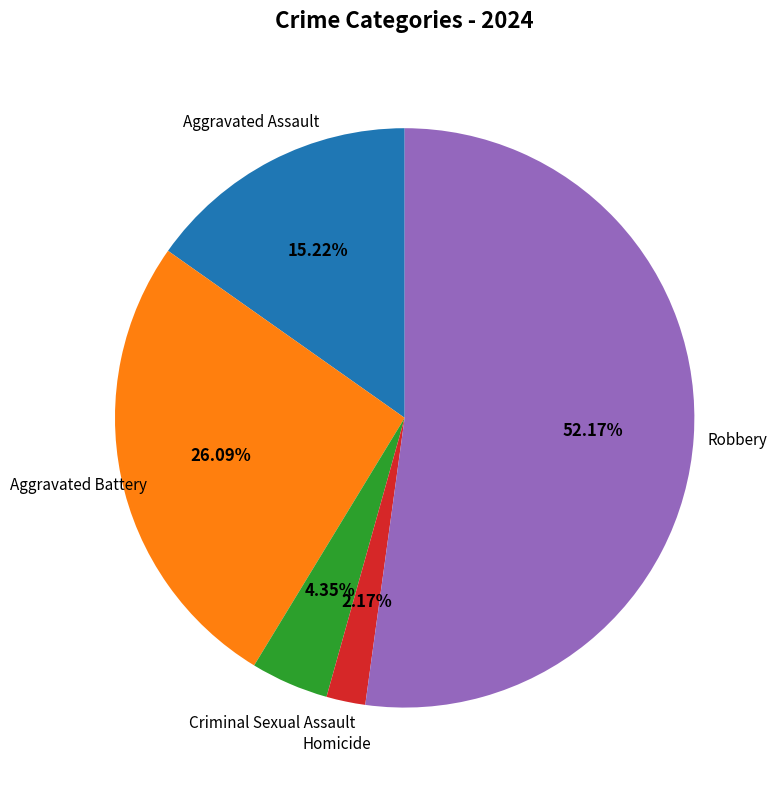

Does any single category account for the majority?

Yes